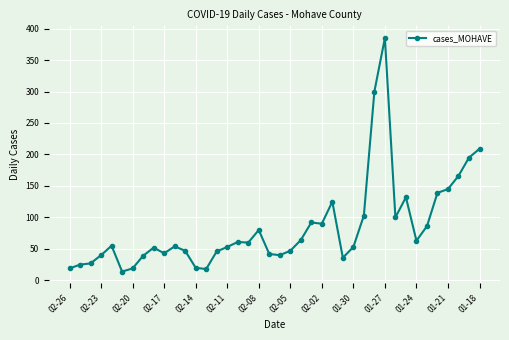

What is the minimum value shown in the chart?

14